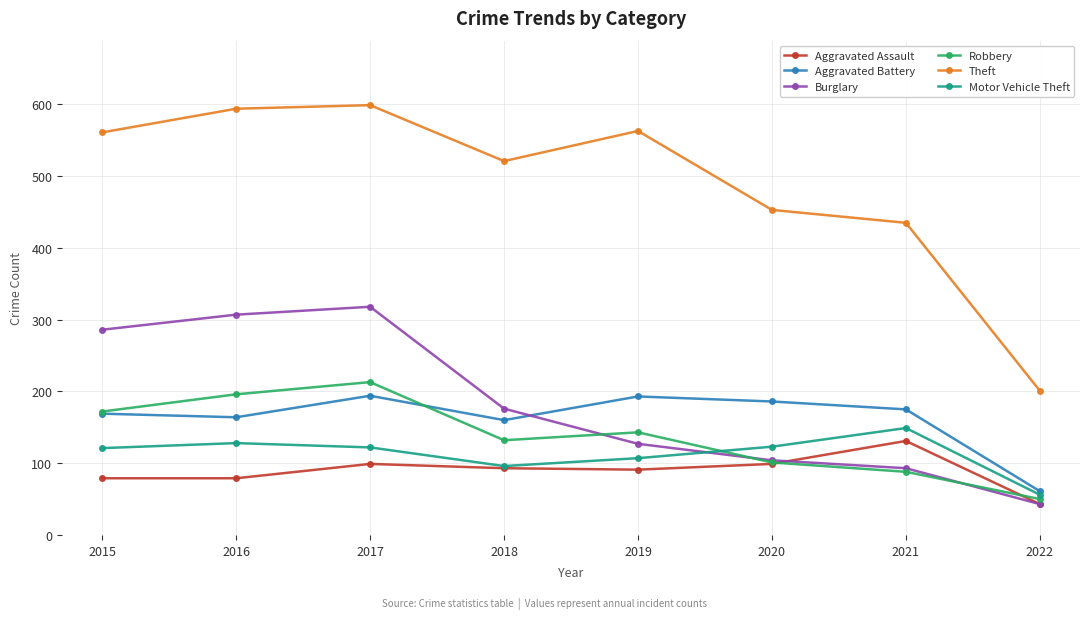

How many data points does each series have?

8